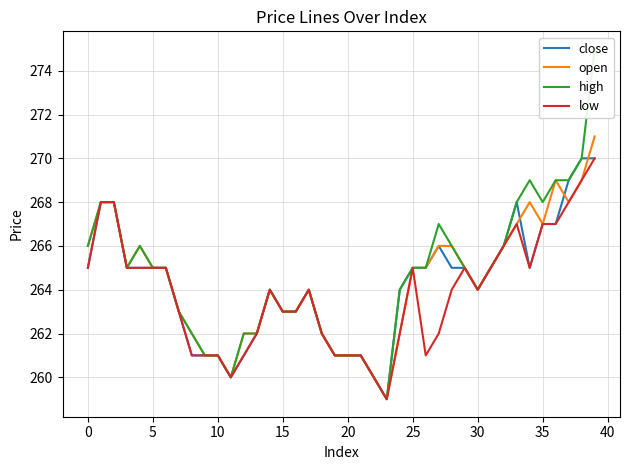

Which series has the largest range (max minus min)?

high